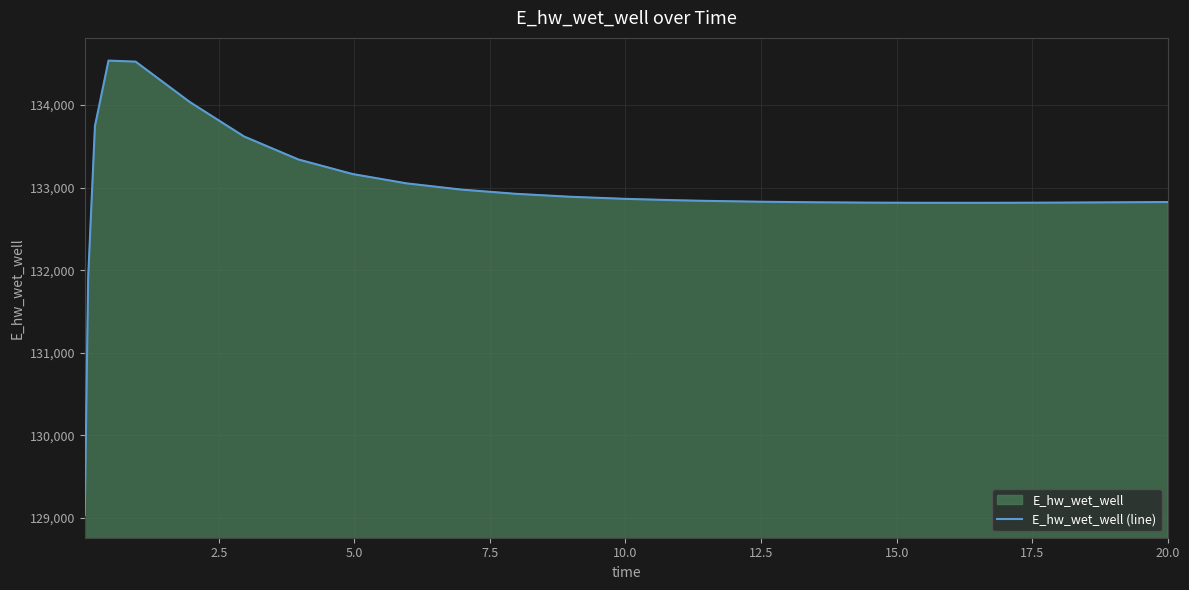

What is the greatest value displayed?

134537.3